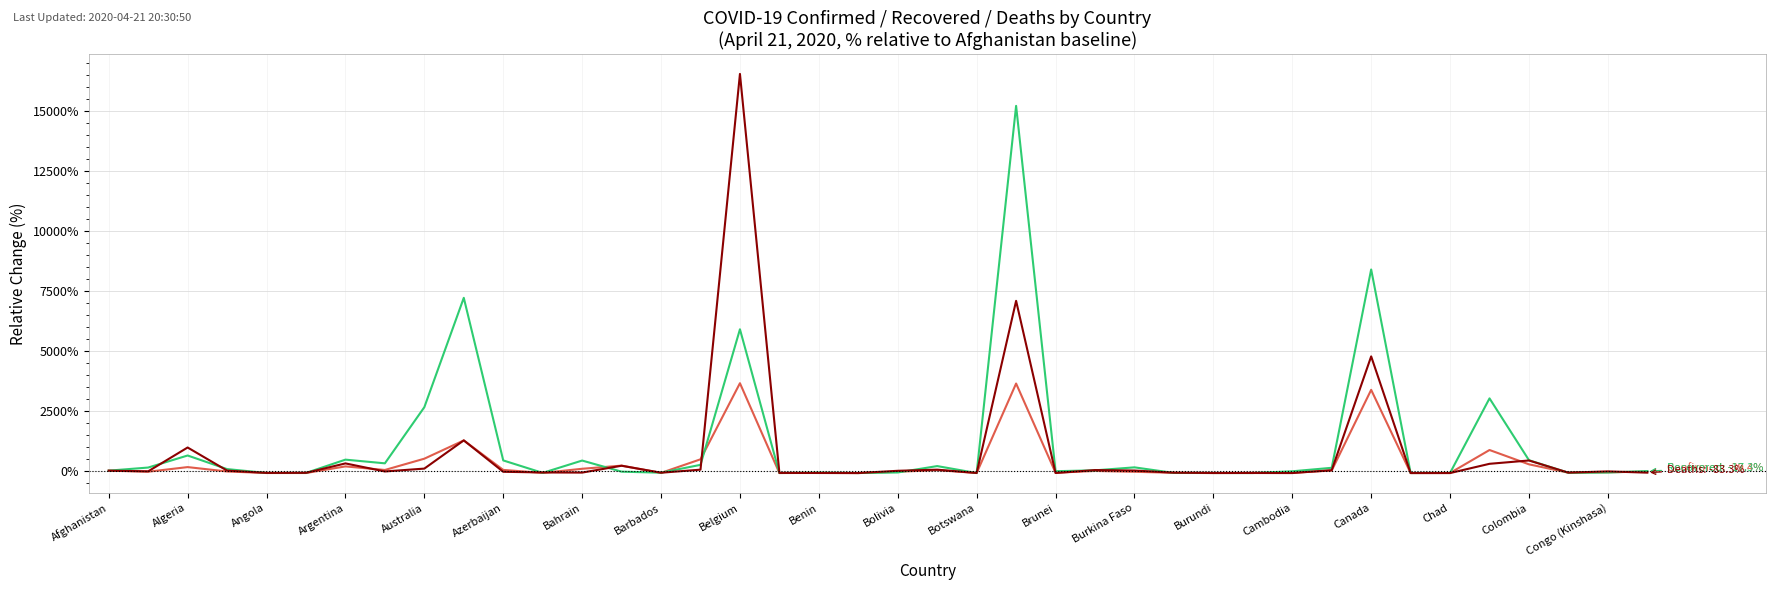

What is the greatest value displayed?

16561.1